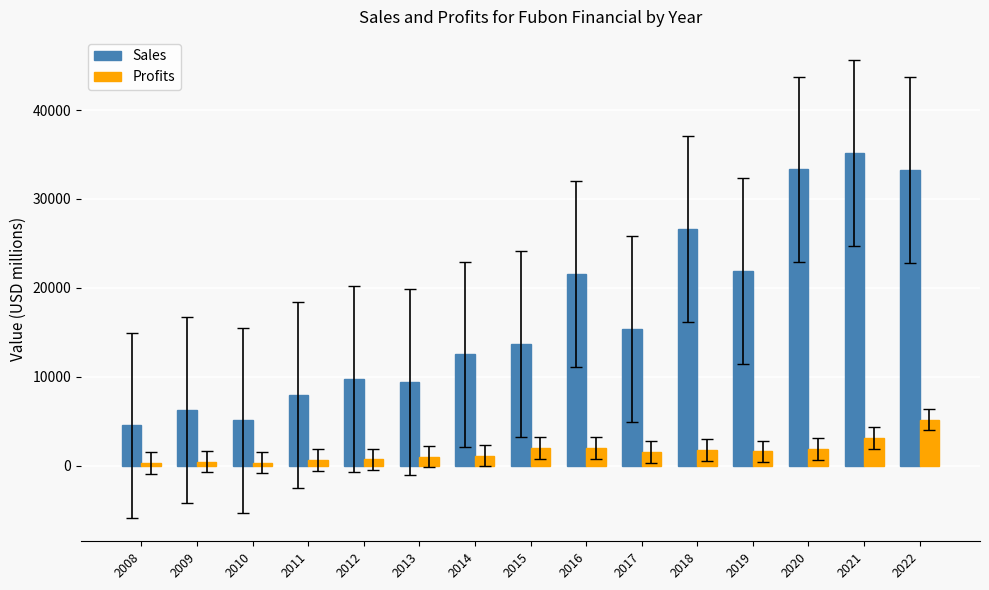

What is the highest value of the Sales series?

35197.0